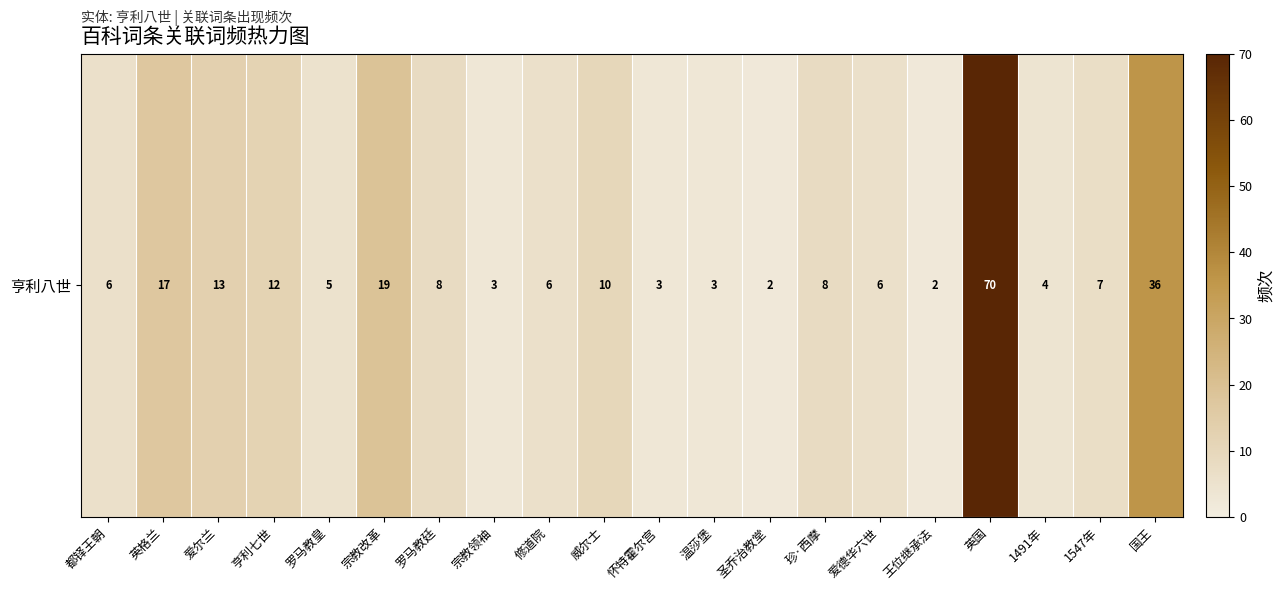

What is the ratio of the value at 爱尔兰 to the value at 1547年?

1.9